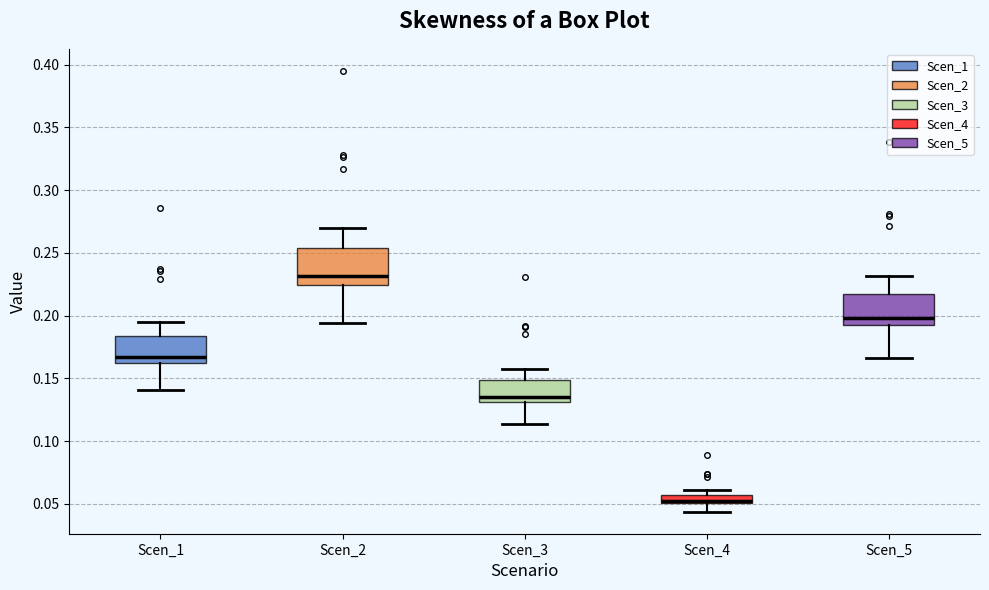

Which box's median line is the highest?

Scen_2